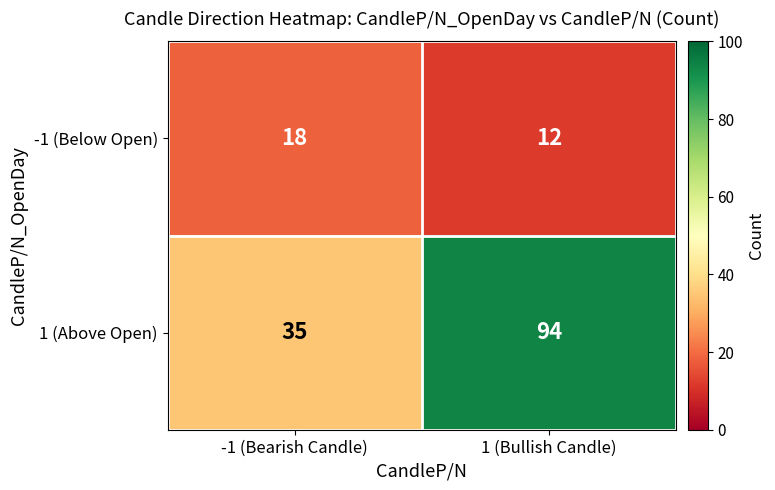

At which category is the sum across all series the highest?

1 (Bullish Candle)